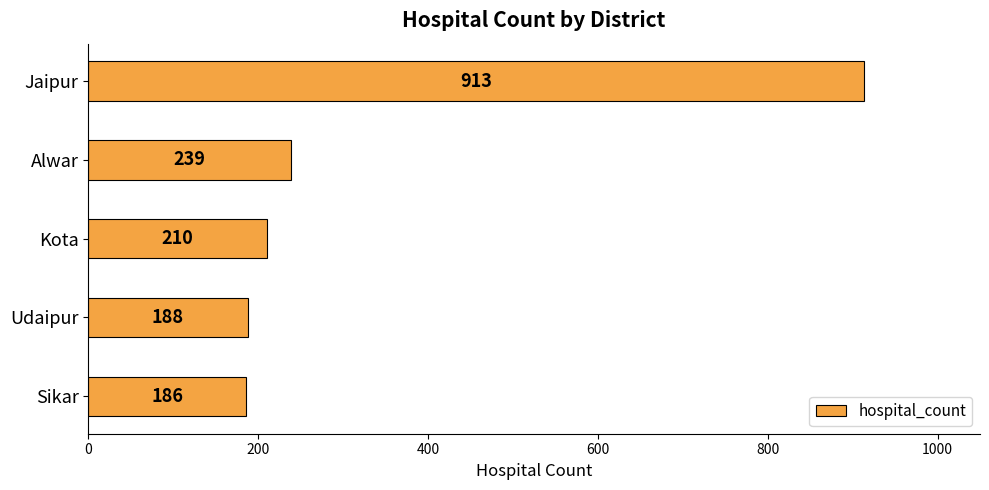

What is the sum of all values?

1736